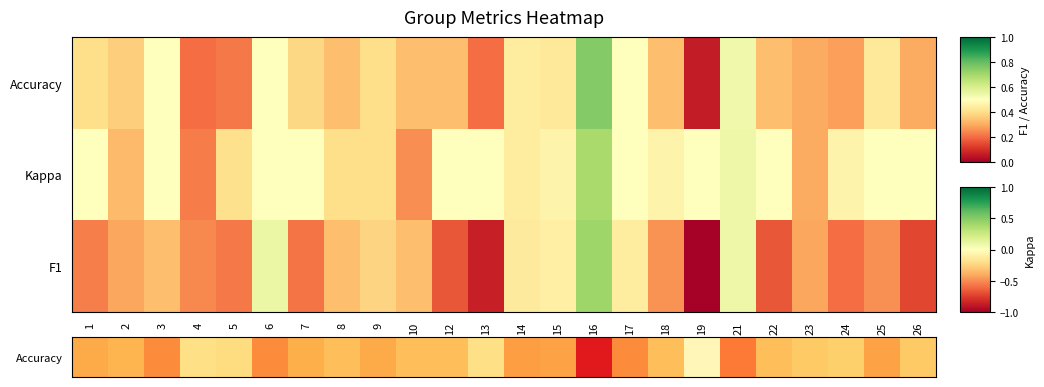

What is the maximum value shown in the chart?

0.8